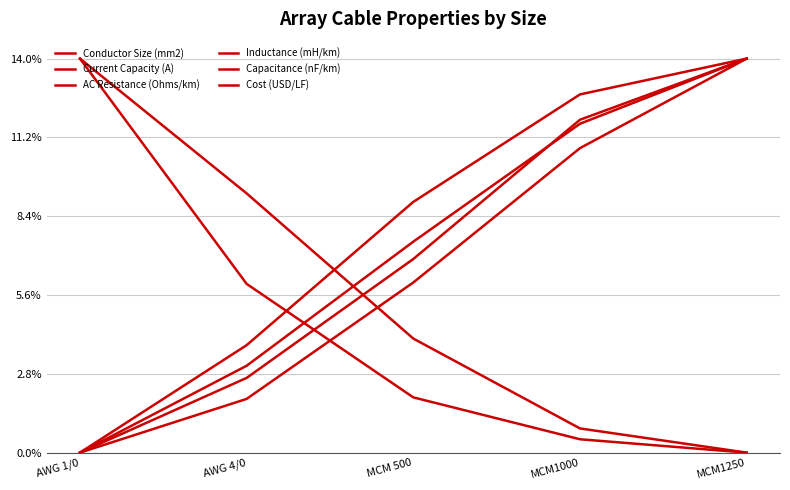

Does the chart have visible grid lines?

Yes